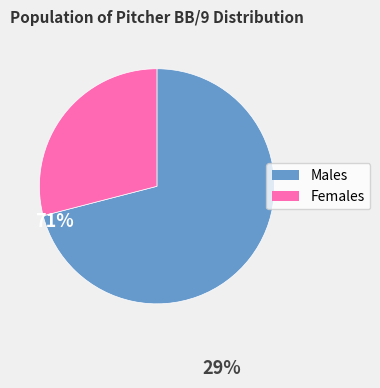

Does any single category account for the majority?

Yes